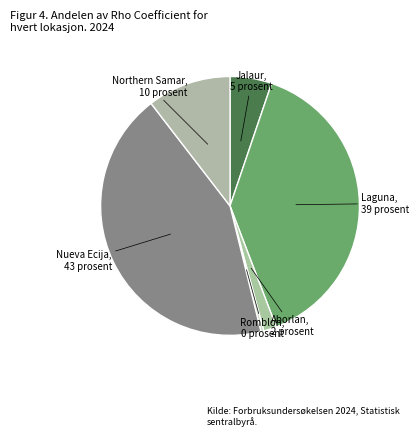

Rank the categories by value from highest to lowest.

Nueva Ecija, Laguna, Northern Samar, Jalaur, Aborlan, Romblon